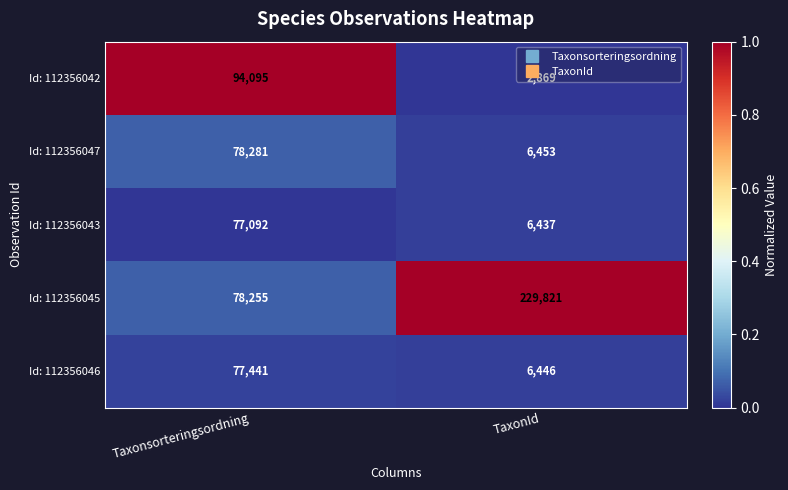

Which series has the largest range (max minus min)?

Id: 112356045